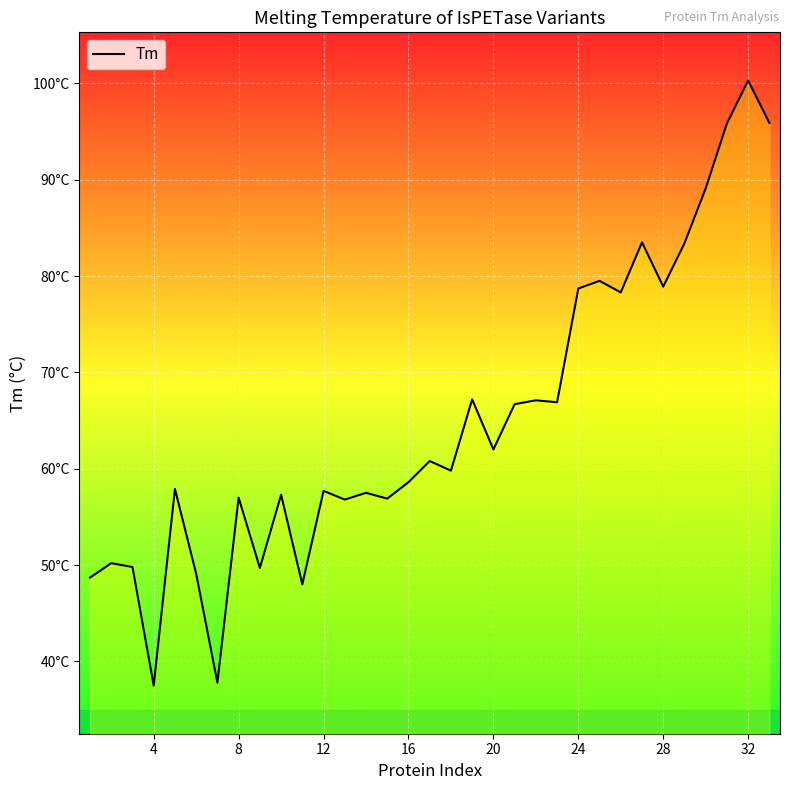

What is the average value?

65.0